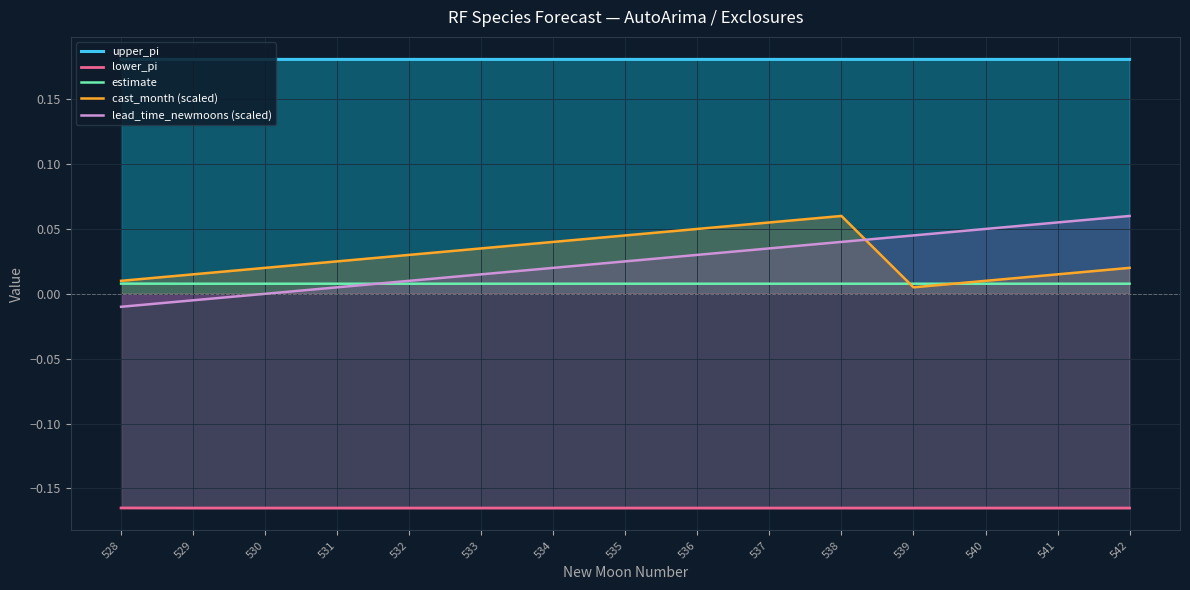

Which series ends up on top after the final intersection of cast_month (scaled) and lead_time_newmoons (scaled)?

lead_time_newmoons (scaled)